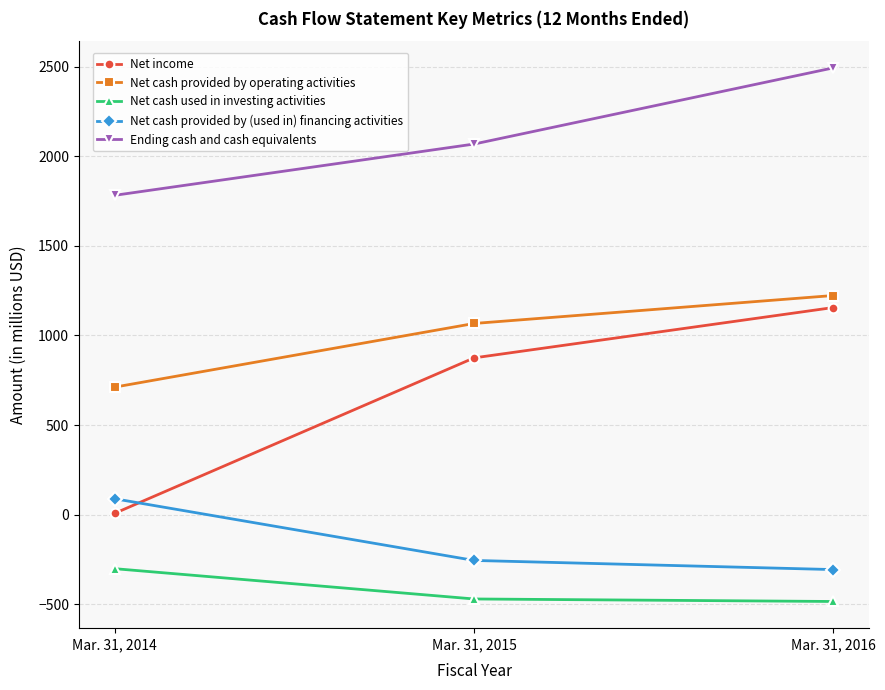

What is the sum of all Net cash used in investing activities values?

-1255